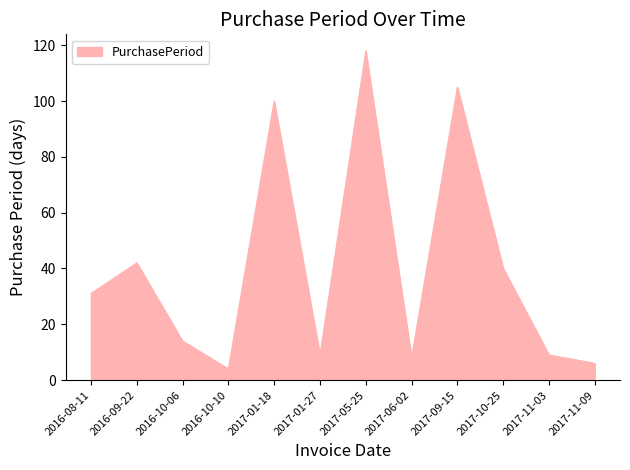

At which category does the data reach its first local valley?

2016-10-10